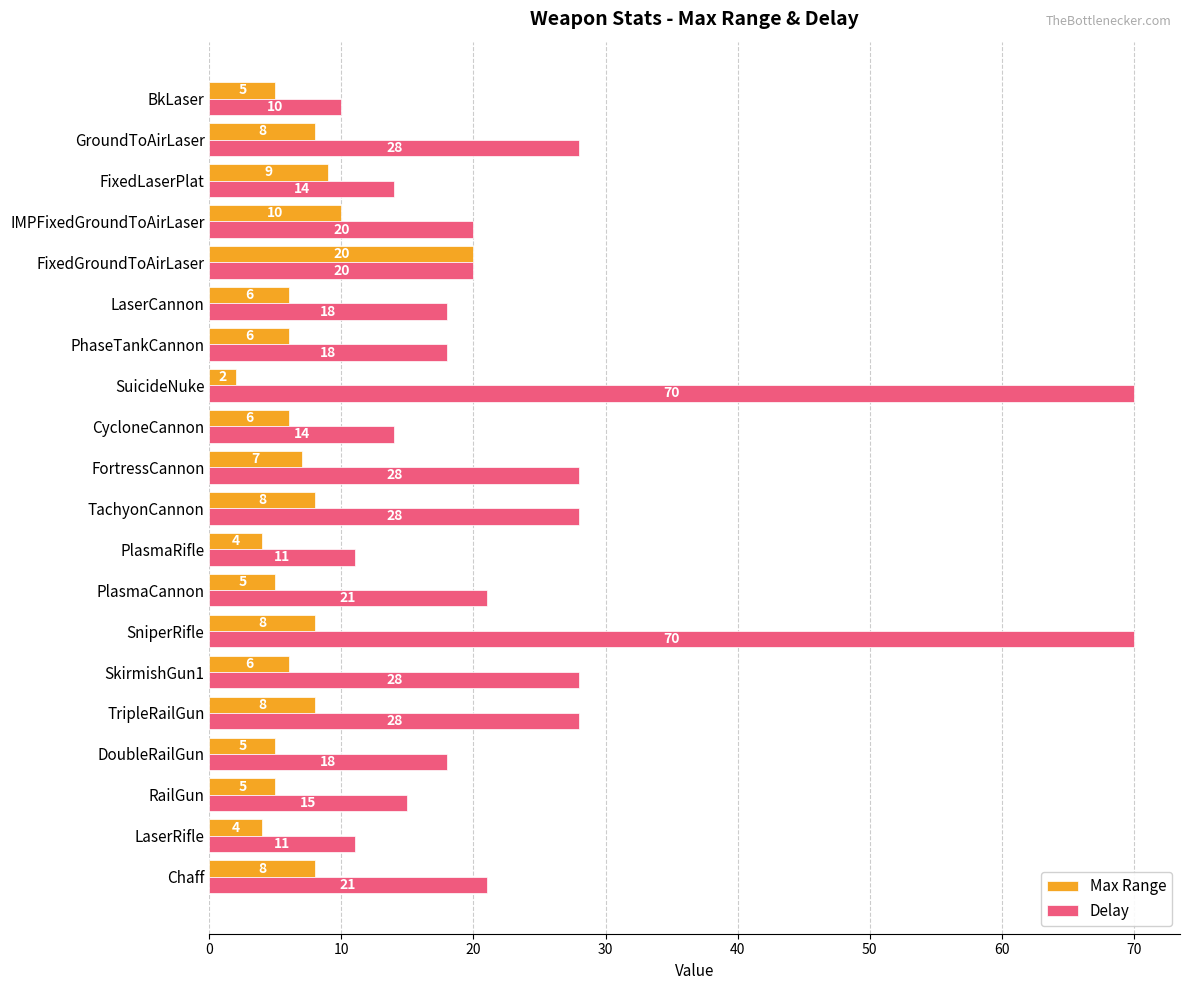

Where is Max Range nearest to the value 11?

IMPFixedGroundToAirLaser